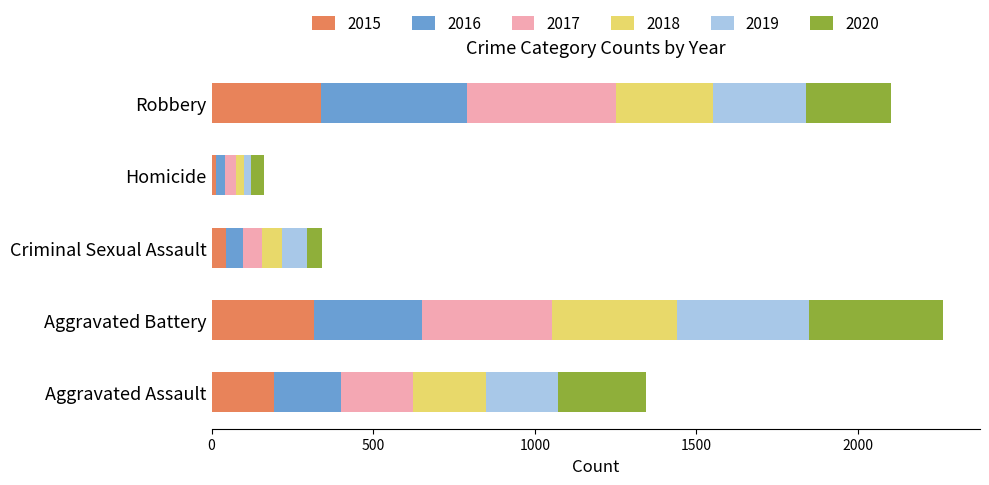

What is the difference between the maximum and minimum values in the 2015 series?

322